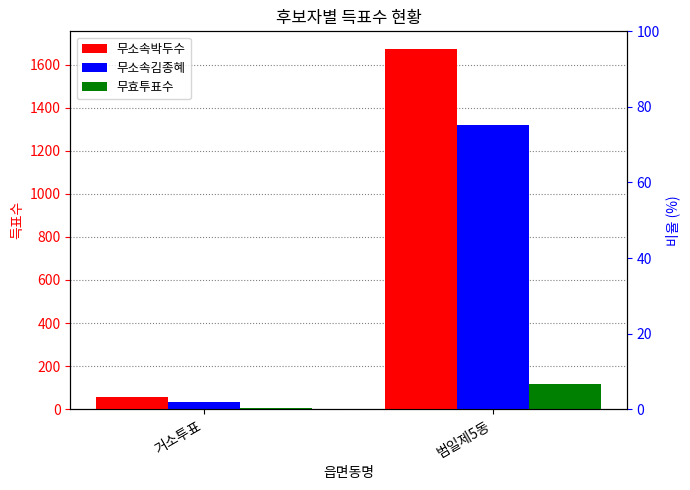

Which series changed the most between 거소투표 and 범일제5동?

무소속박두수